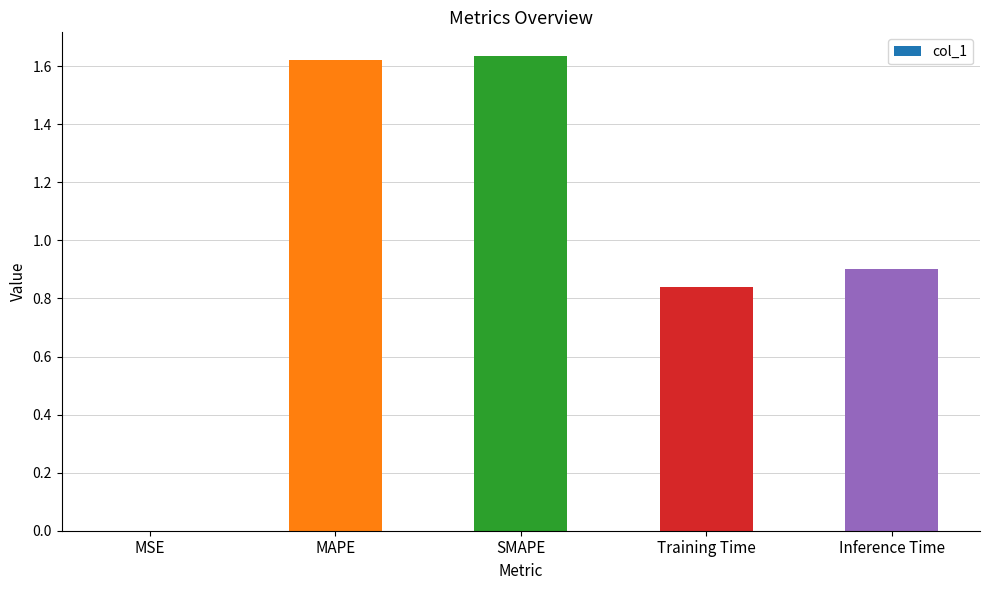

The chart shows a value of 0.9 at Inference Time. True or false?

True